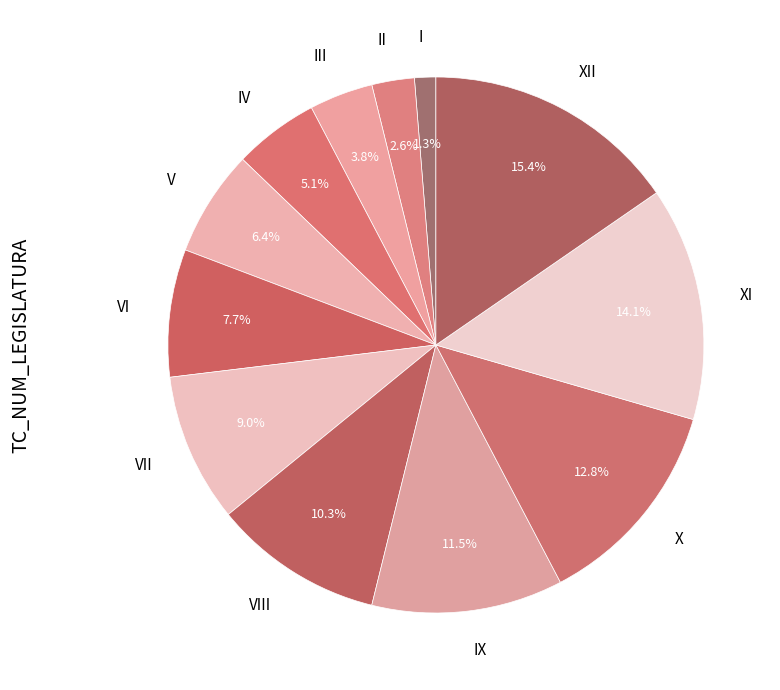

Between IX and VIII, which is larger?

IX